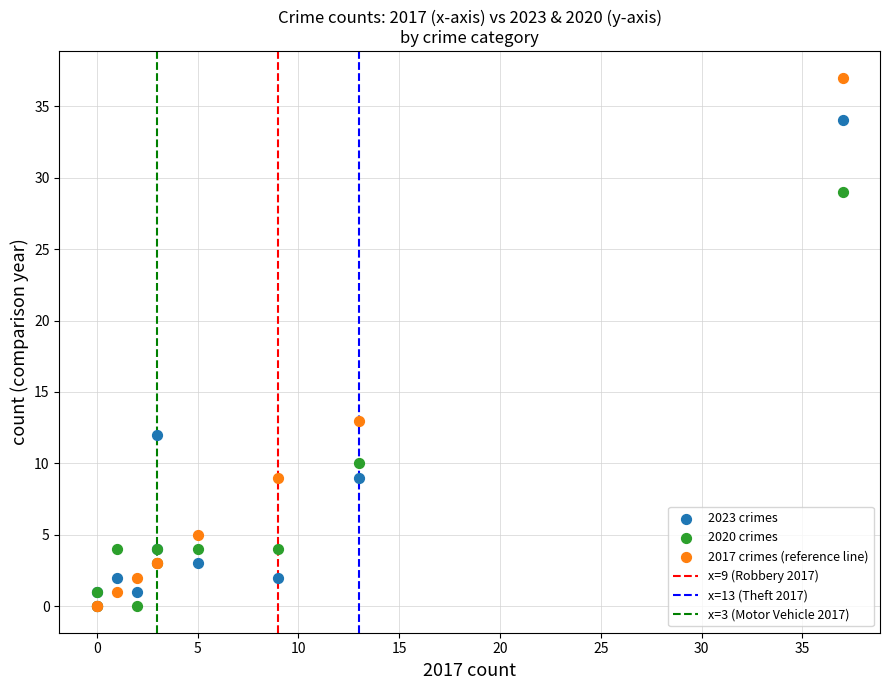

Across all series, what Y value is closest to 18?

13